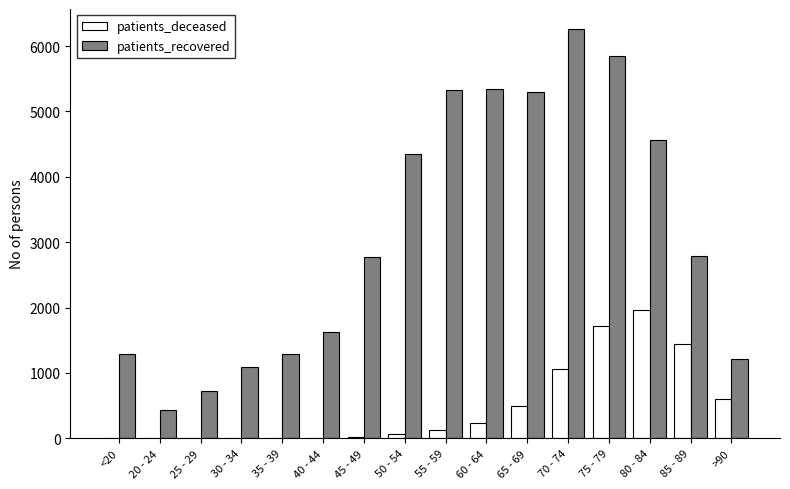

At which category is the sum across all series the highest?

75 - 79